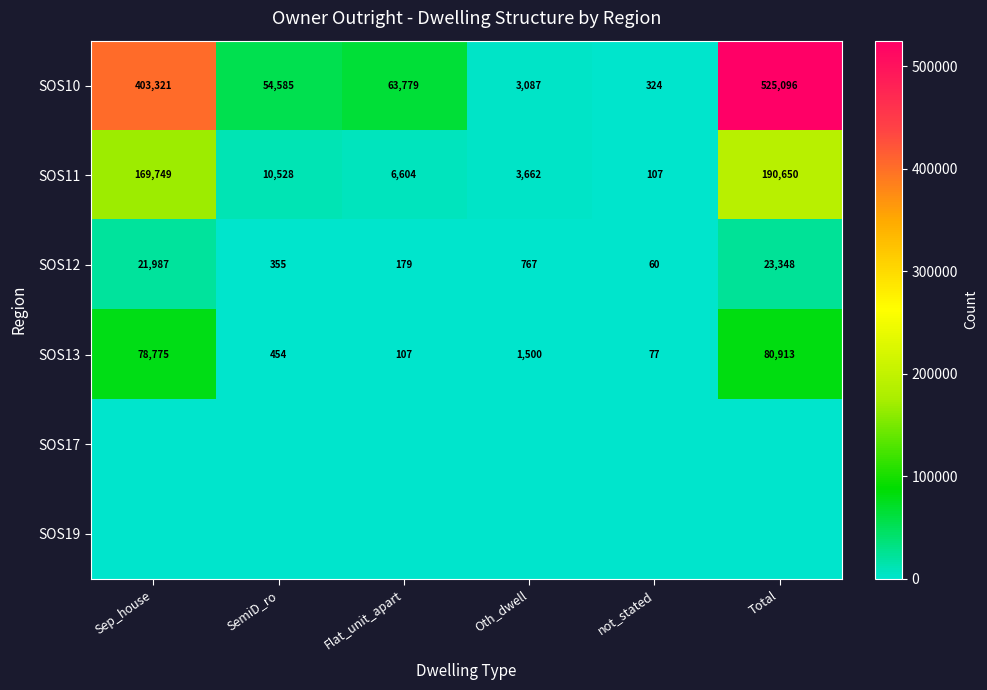

At which label does SOS12 reach its peak?

Total